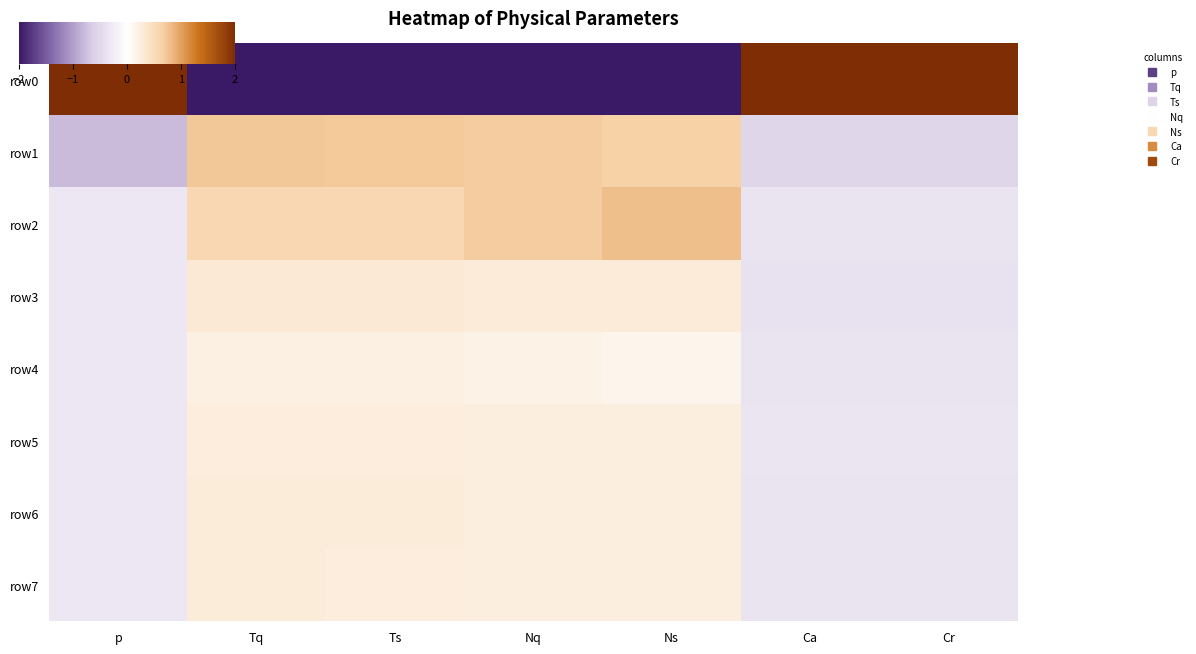

Reading left to right, list all the values displayed in this chart.

row0: p=2.0	Tq=-2.0	Ts=-2.0	Nq=-2.0	Ns=-2.0	Ca=2.0	Cr=2.0
row1: p=-0.8	Tq=0.7	Ts=0.7	Nq=0.7	Ns=0.7	Ca=-0.5	Cr=-0.5
row2: p=-0.3	Tq=0.6	Ts=0.6	Nq=0.7	Ns=0.8	Ca=-0.4	Cr=-0.3
row3: p=-0.3	Tq=0.3	Ts=0.3	Nq=0.3	Ns=0.3	Ca=-0.4	Cr=-0.4
row4: p=-0.3	Tq=0.2	Ts=0.2	Nq=0.2	Ns=0.1	Ca=-0.3	Cr=-0.3
row5: p=-0.3	Tq=0.3	Ts=0.3	Nq=0.2	Ns=0.2	Ca=-0.3	Cr=-0.3
row6: p=-0.3	Tq=0.3	Ts=0.3	Nq=0.2	Ns=0.2	Ca=-0.3	Cr=-0.3
row7: p=-0.3	Tq=0.3	Ts=0.3	Nq=0.2	Ns=0.2	Ca=-0.3	Cr=-0.3